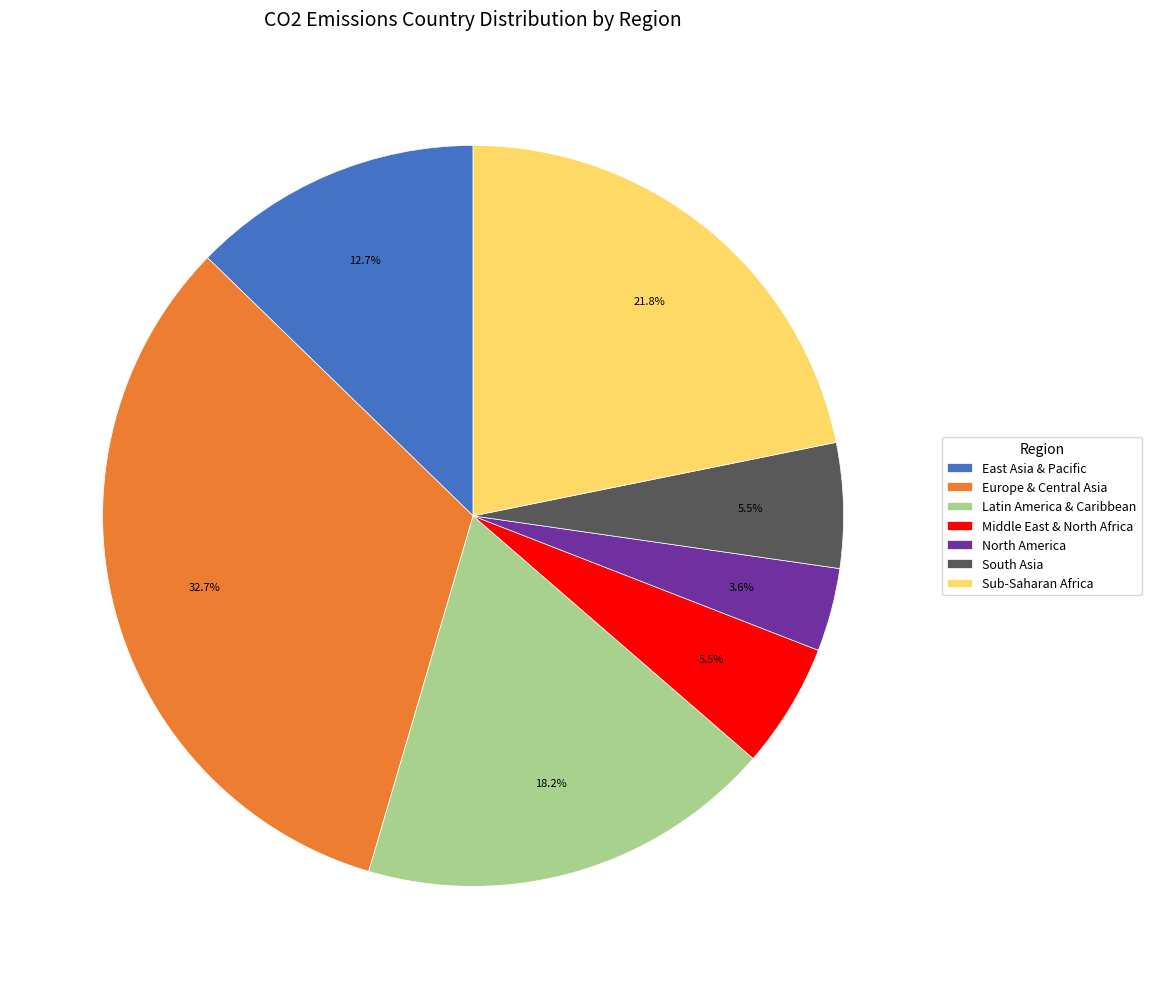

Do South Asia and Middle East & North Africa together represent more than half of the pie?

No